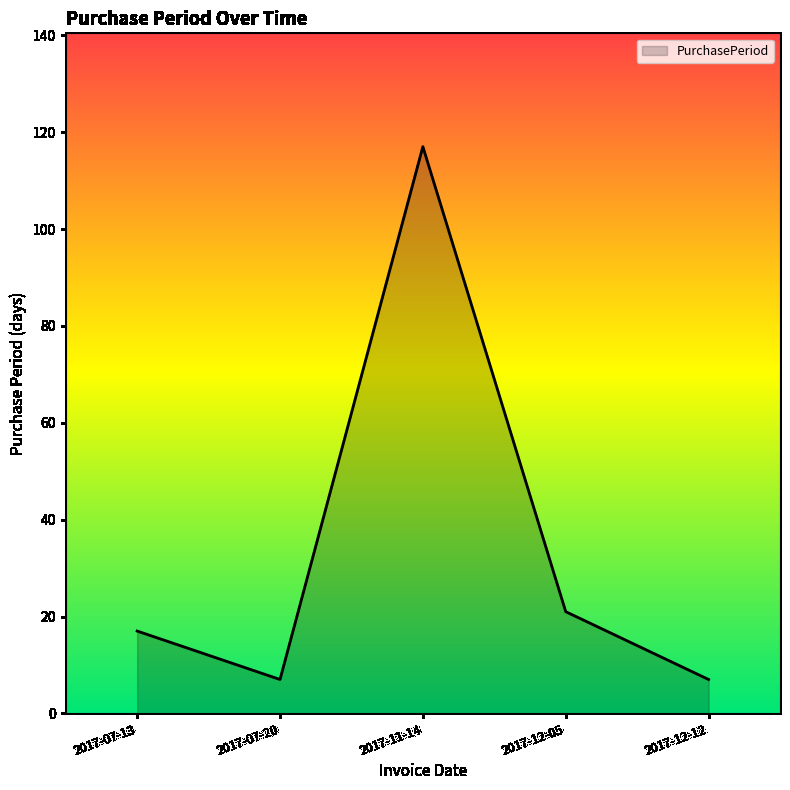

Does the chart display data point markers on the line(s)?

No